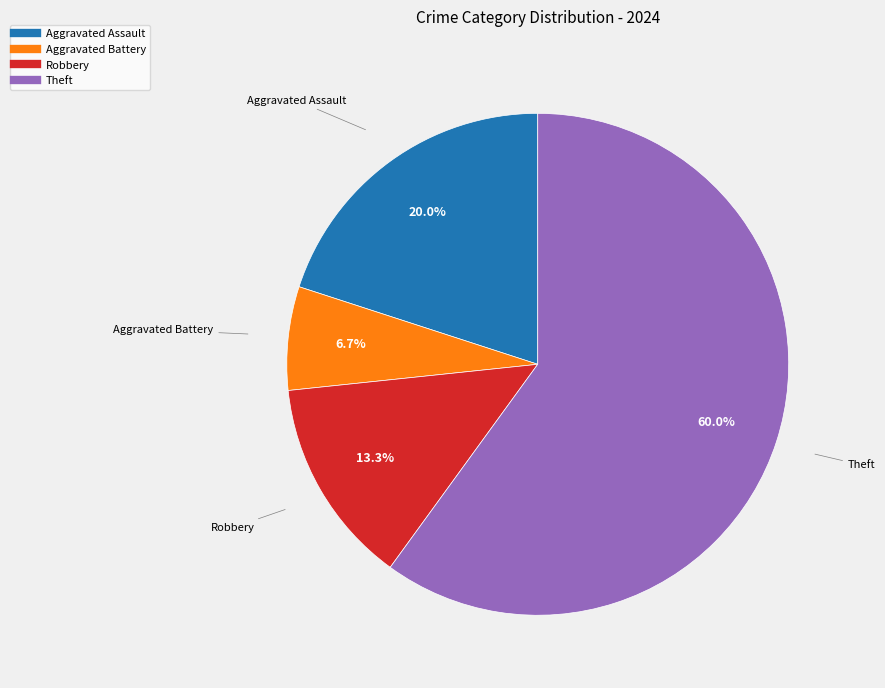

Is there a majority slice in this chart?

Yes